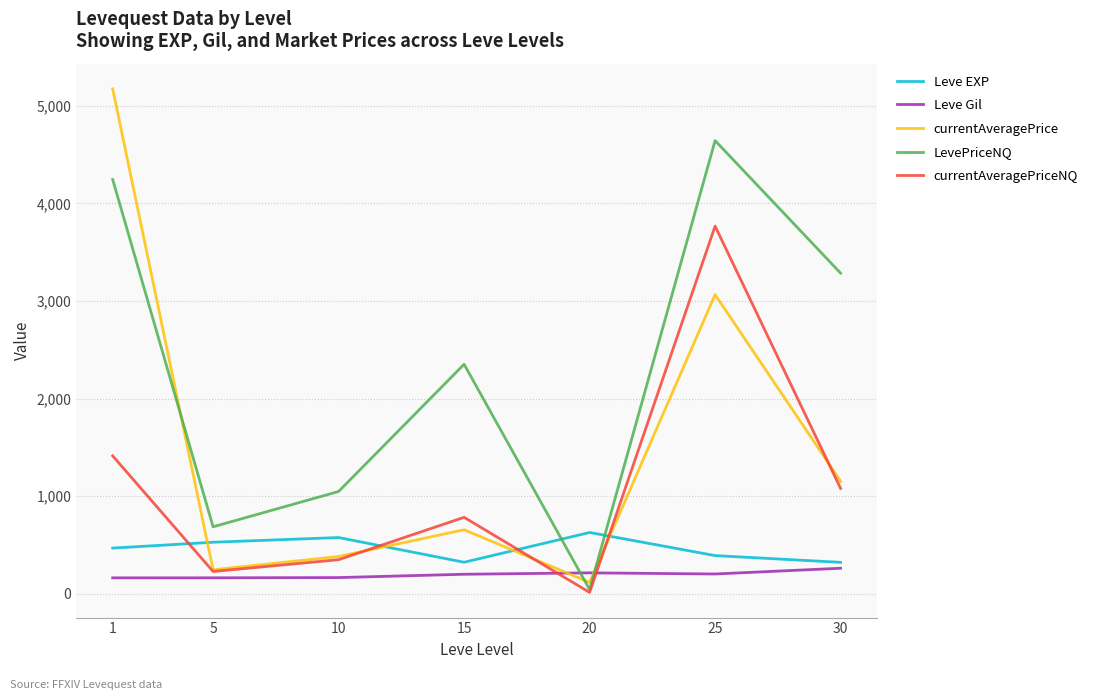

At which label is currentAveragePriceNQ closest to 1891?

1